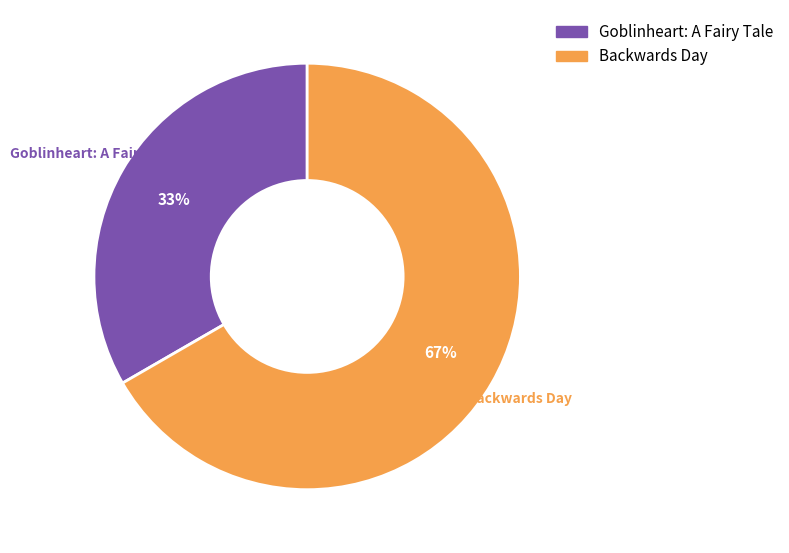

True or false: Goblinheart: A Fairy Tale accounts for 22% of the total.

False